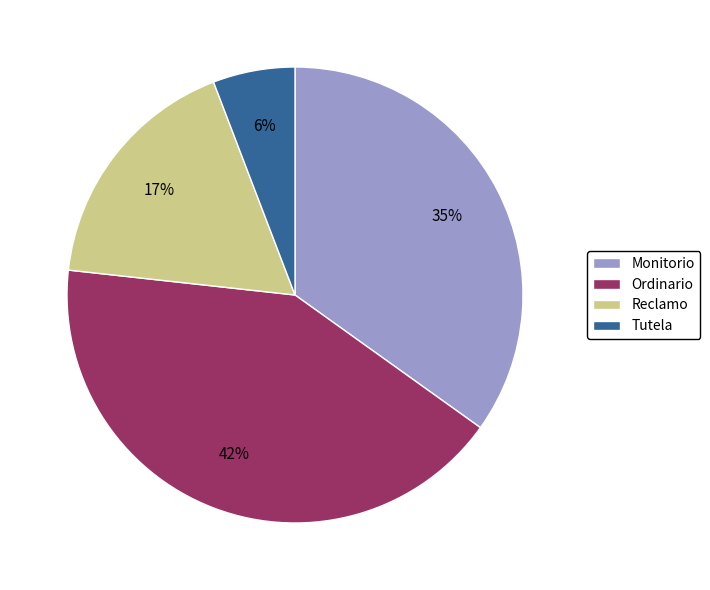

Do Reclamo and Ordinario together represent more than half of the pie?

Yes